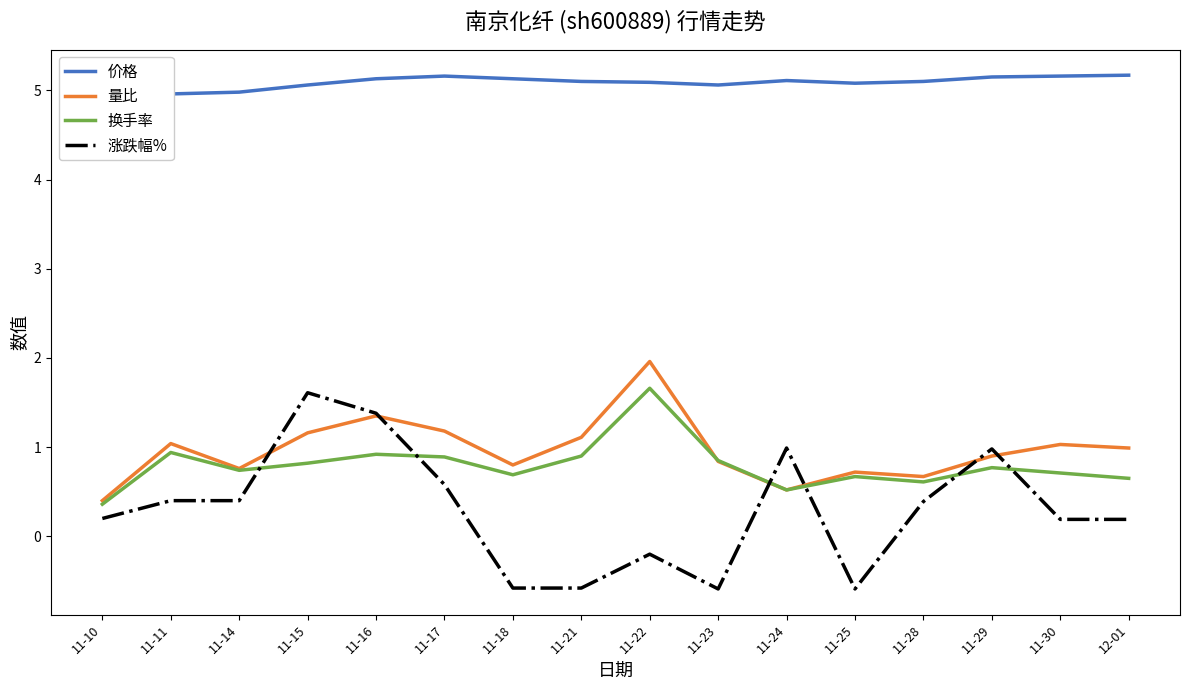

What is the total value across all series at 11-22?

8.5